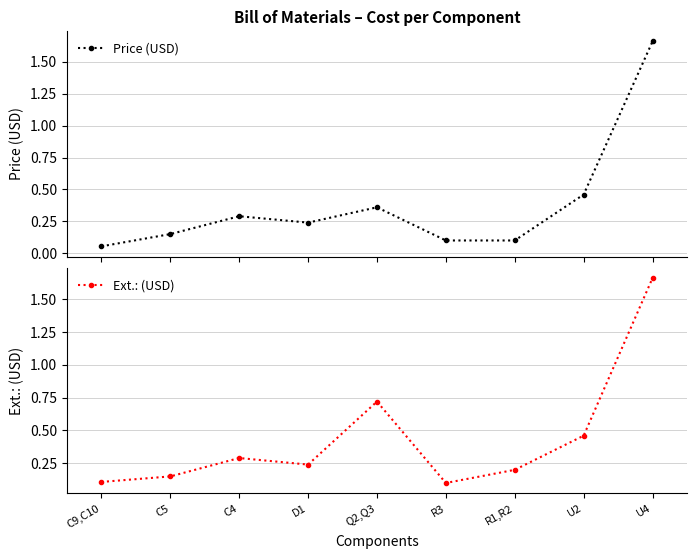

At which category does Ext.: (USD) reach its first local peak?

C4